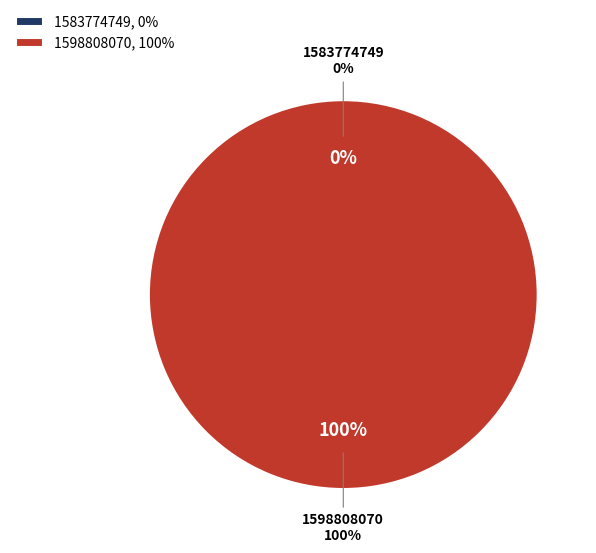

Which slice represents more than half of the pie?

1598808070